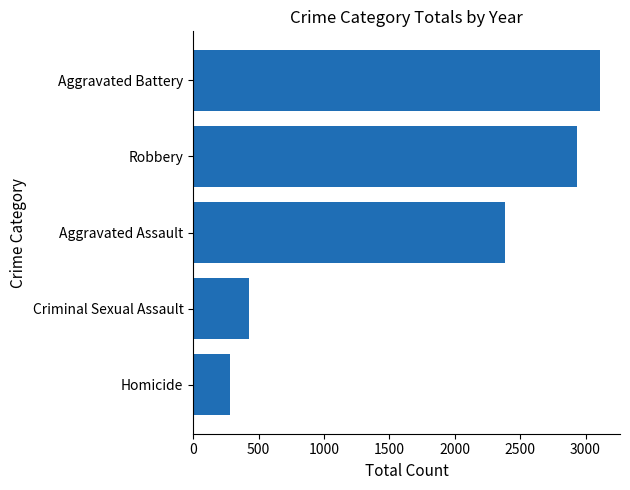

What is the average value?

1827